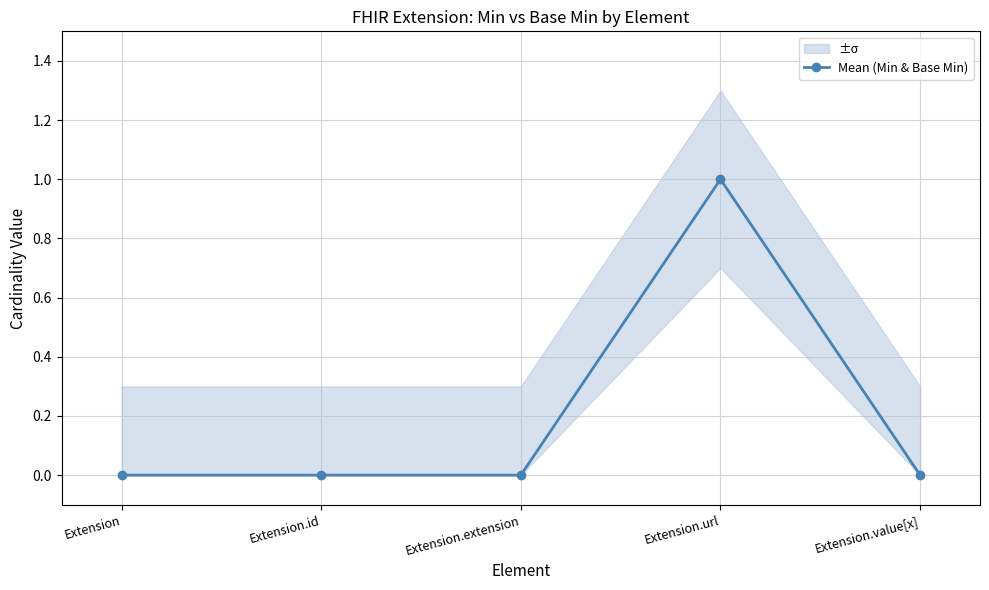

What is the label of the 3rd point from the right?

Extension.extension